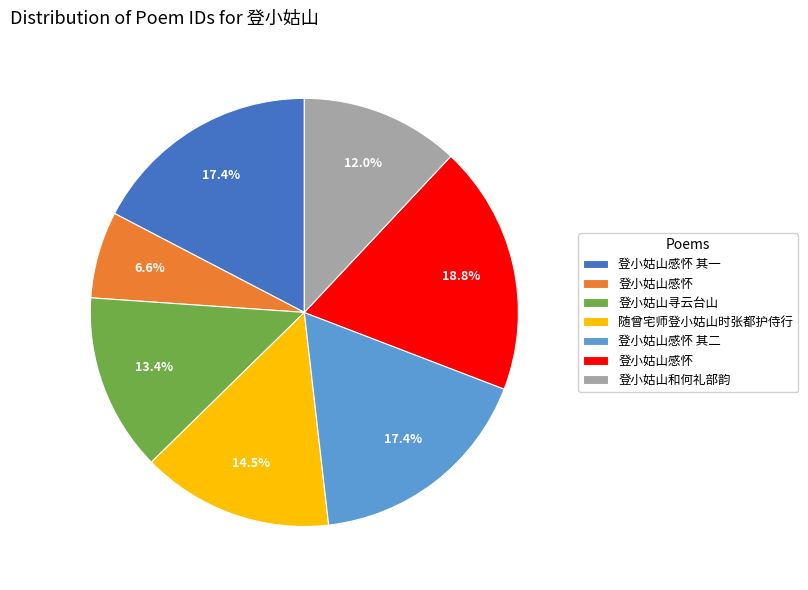

Does any single category account for the majority?

No